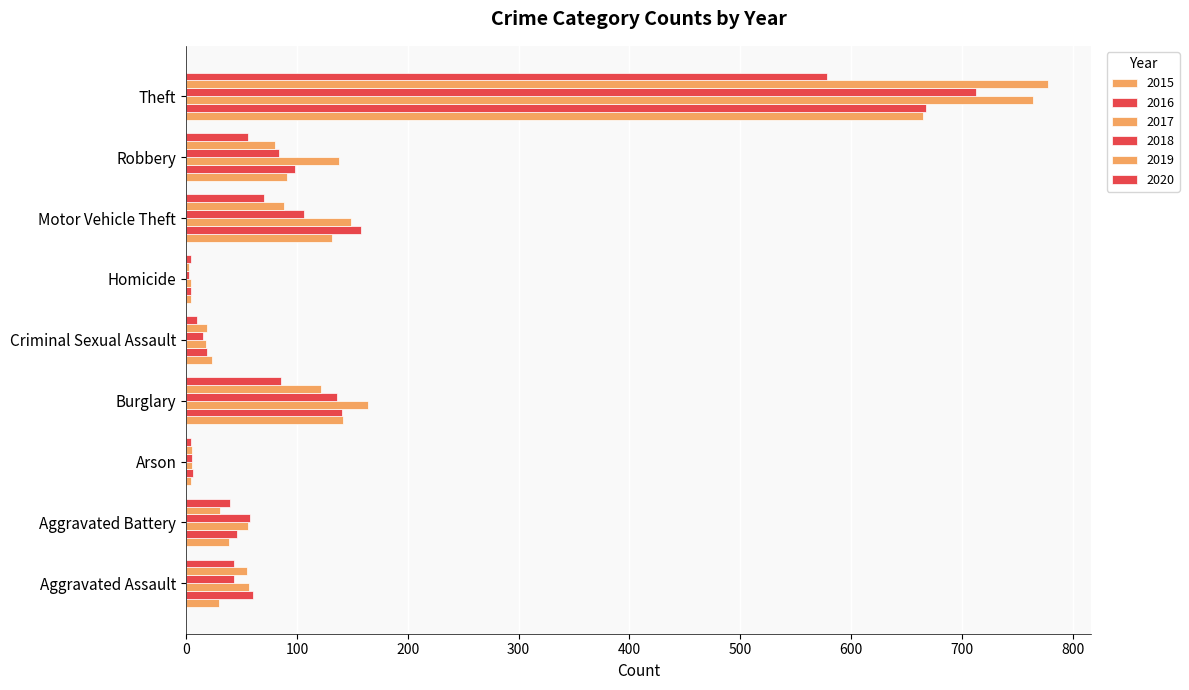

Count the number of categories in the chart.

9